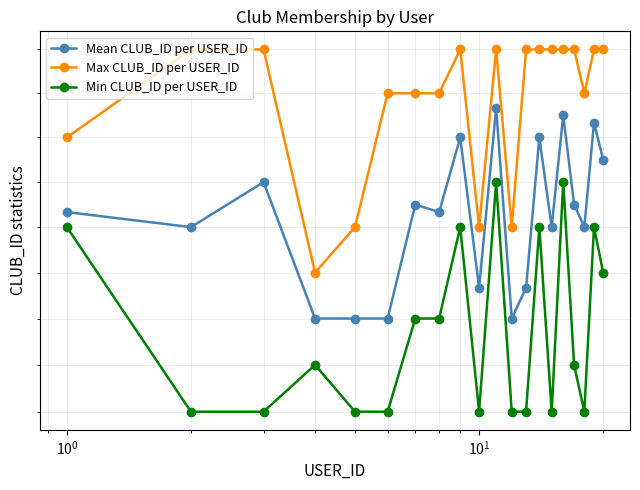

Reading right to left, extract all data points from this chart.

Mean CLUB_ID per USER_ID: 106.5	107.3	105.0	105.5	107.5	105.0	107.0	103.7	103.0	107.7	103.7	107.0	105.3	105.5	103.0	103.0	103.0	106.0	105.0	105.3
Max CLUB_ID per USER_ID: 109.0	109.0	108.0	109.0	109.0	109.0	109.0	109.0	105.0	109.0	105.0	109.0	108.0	108.0	108.0	105.0	104.0	109.0	109.0	107.0
Min CLUB_ID per USER_ID: 104.0	105.0	101.0	102.0	106.0	101.0	105.0	101.0	101.0	106.0	101.0	105.0	103.0	103.0	101.0	101.0	102.0	101.0	101.0	105.0